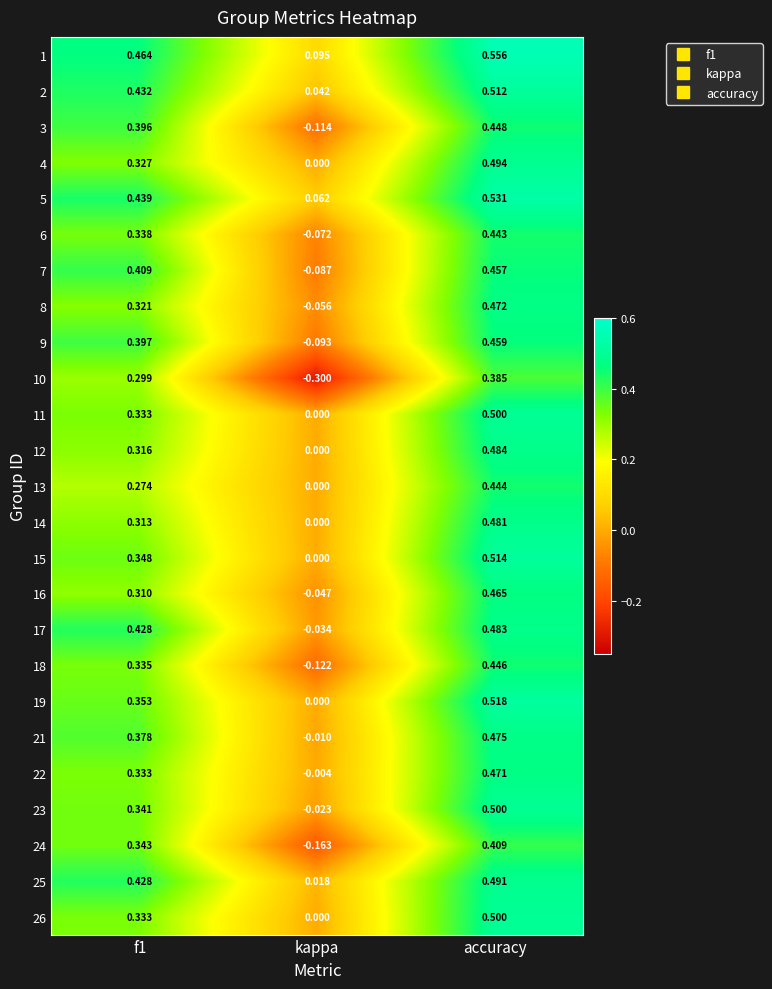

Where is 25 nearest to the value 0?

kappa